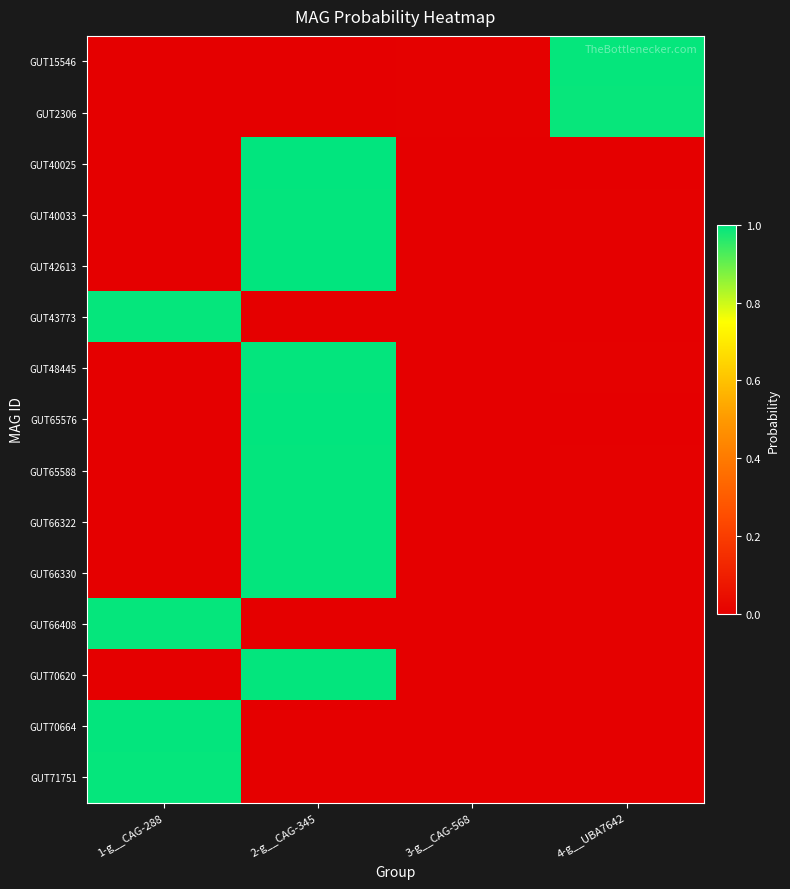

Which series has the largest total across all categories?

GUT2306